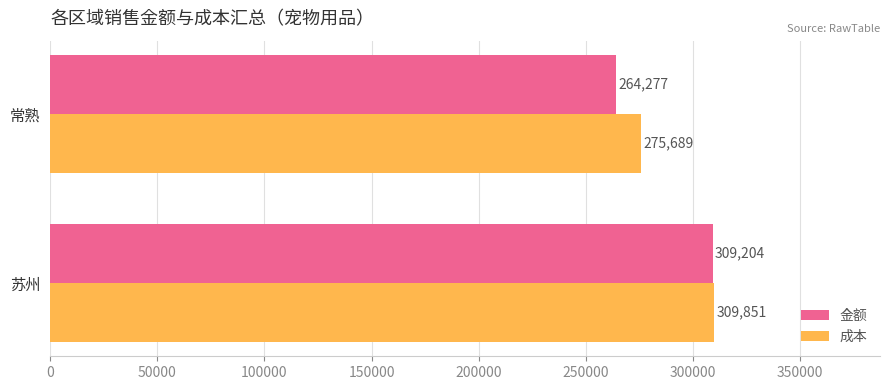

Is it true that 成本 equals 309850.5 at 苏州?

True